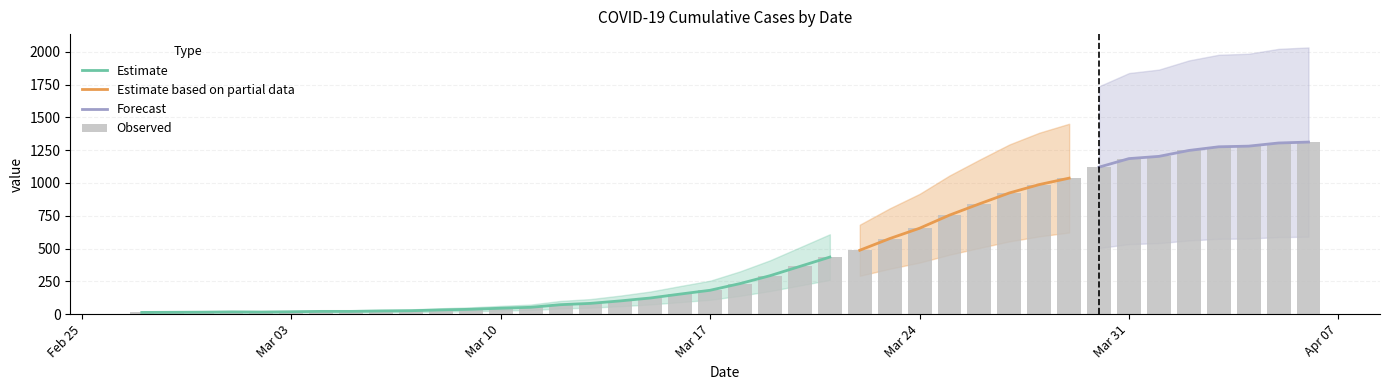

What is the change in value from 2020-03-25 to 2020-04-03?

+521